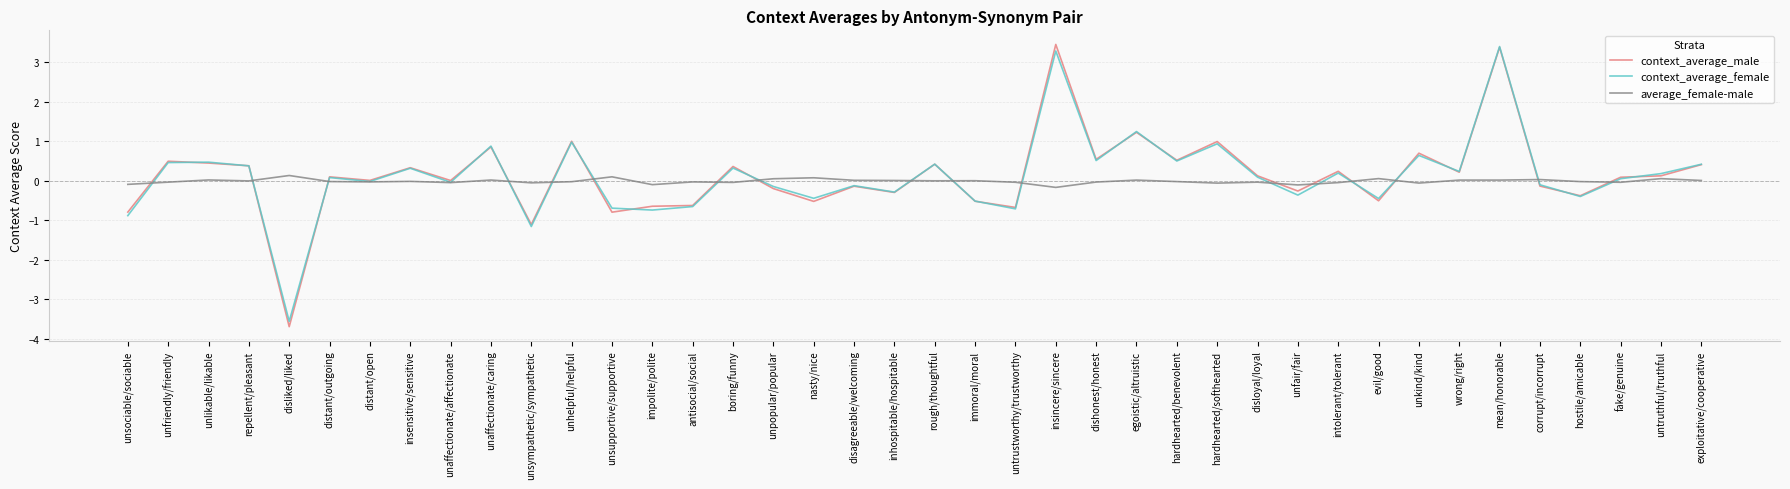

The context_average_male series shows 1.5 at unhelpful/helpful. True or false?

False